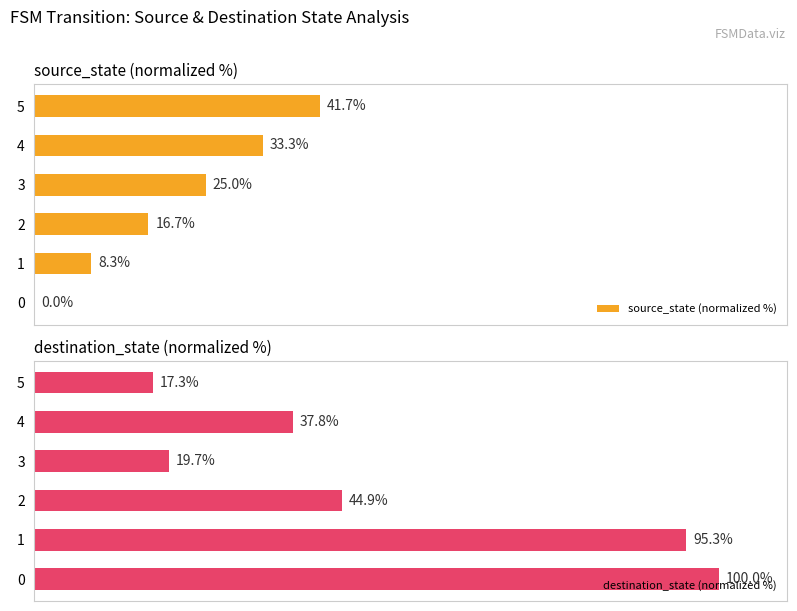

What is the difference between the maximum and minimum values in the destination_state (normalized %) series?

82.7